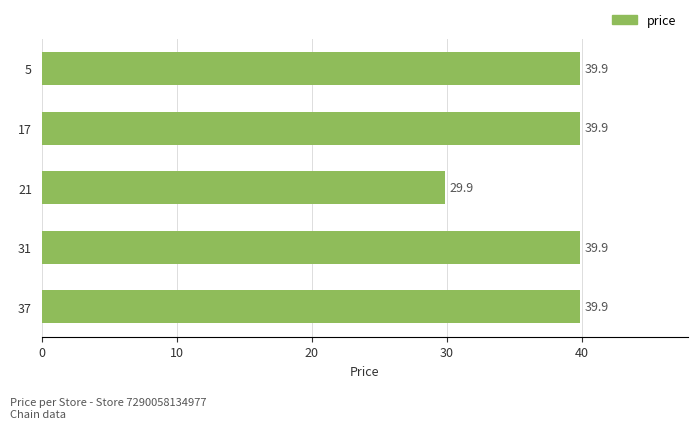

Approximately how many times larger is the value at 5 compared to 37?

1.0